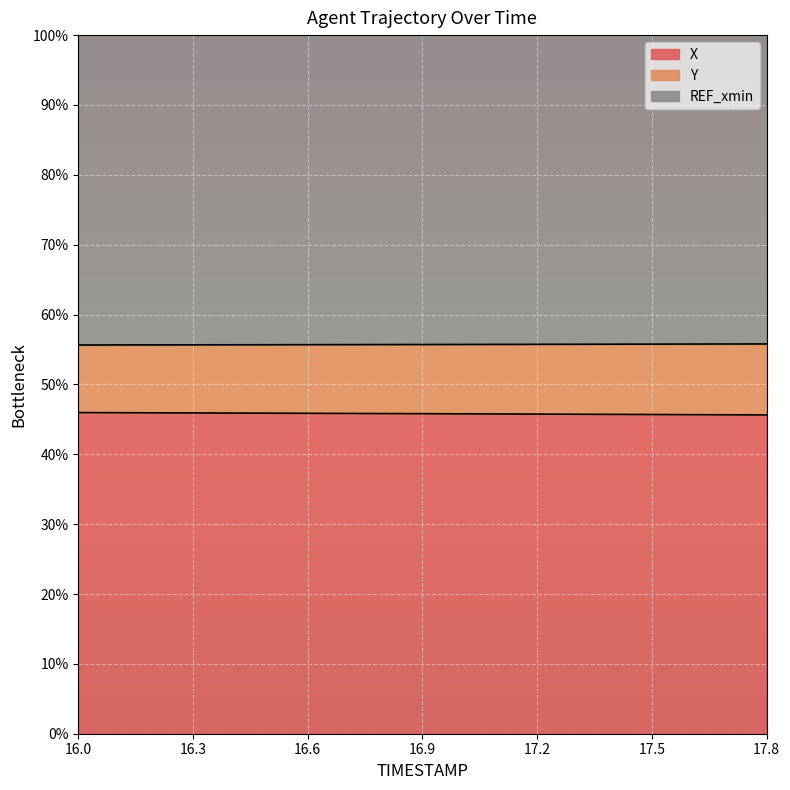

What is the highest value of the X series?

46.0